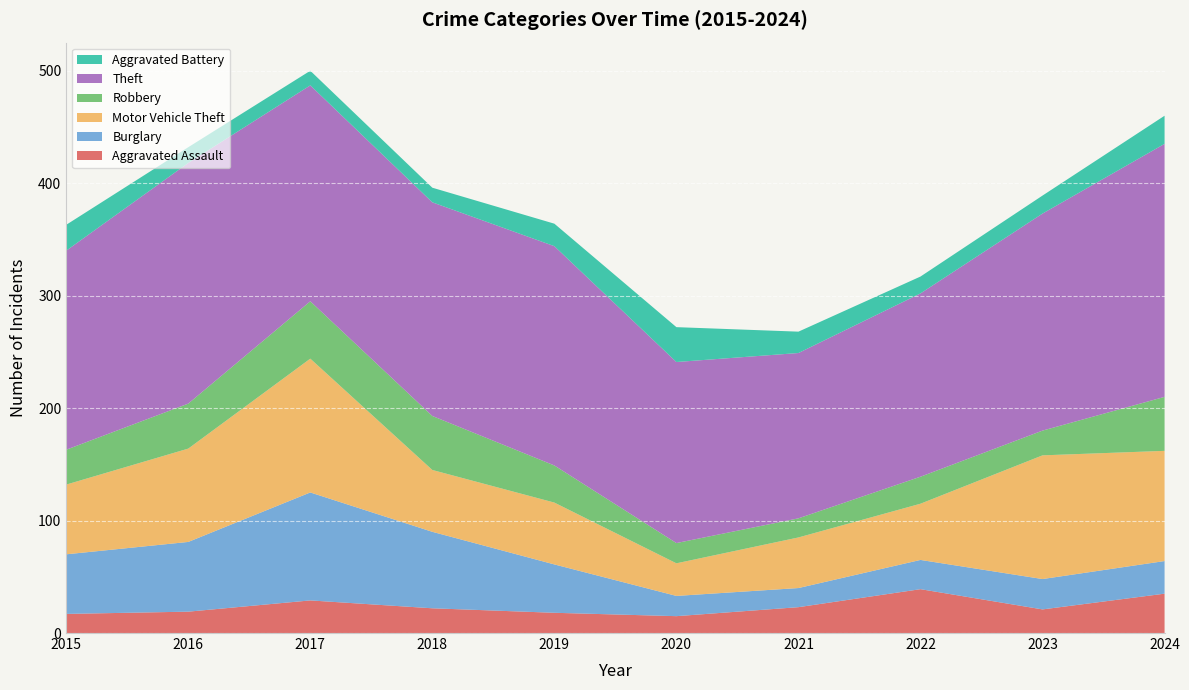

Reading right to left, extract all data points from this chart.

Aggravated Assault: 35	21	39	23	15	18	22	29	19	17
Burglary: 29	27	26	17	18	43	68	96	62	53
Motor Vehicle Theft: 98	110	50	45	29	55	55	119	83	62
Robbery: 48	22	24	17	18	33	48	51	40	31
Theft: 225	193	163	147	161	195	190	192	214	177
Aggravated Battery: 25	16	15	19	31	20	13	13	14	23